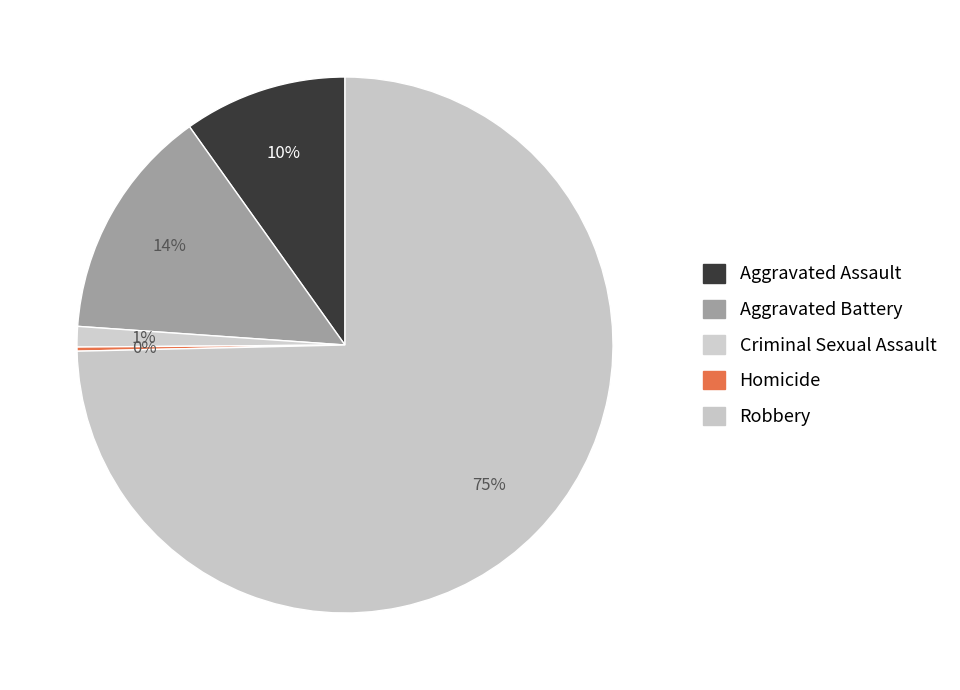

Rank the categories by value from highest to lowest.

Robbery, Aggravated Battery, Aggravated Assault, Criminal Sexual Assault, Homicide